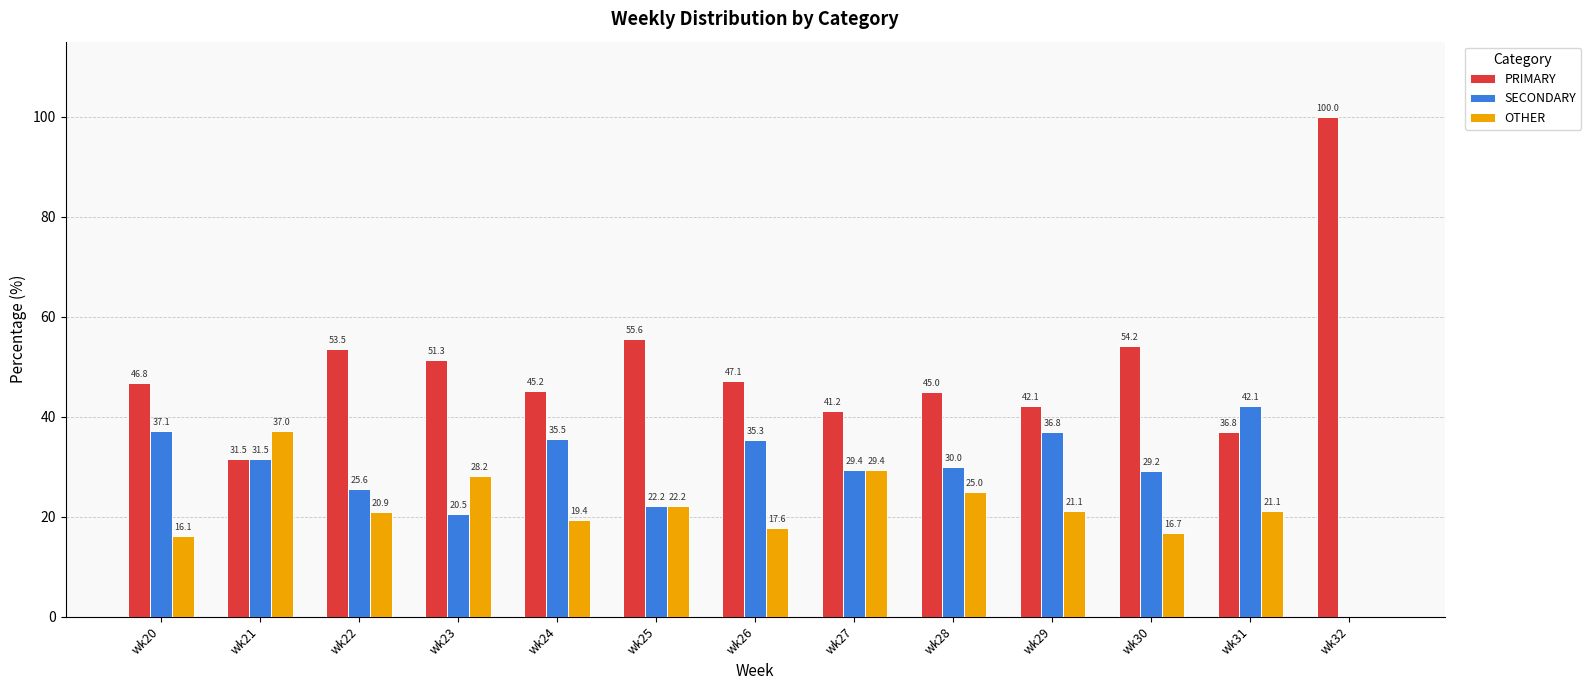

Which series changed the most between wk20 and wk27?

OTHER